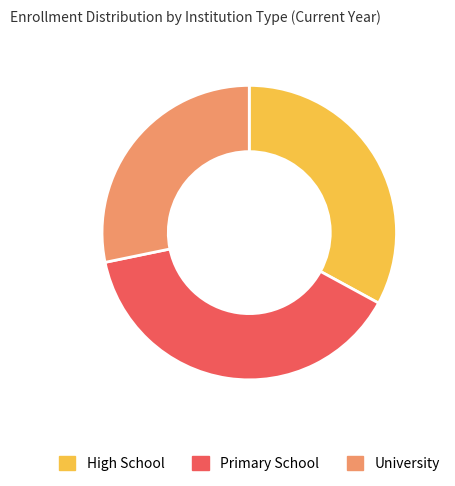

Count the number of slices in the pie.

3